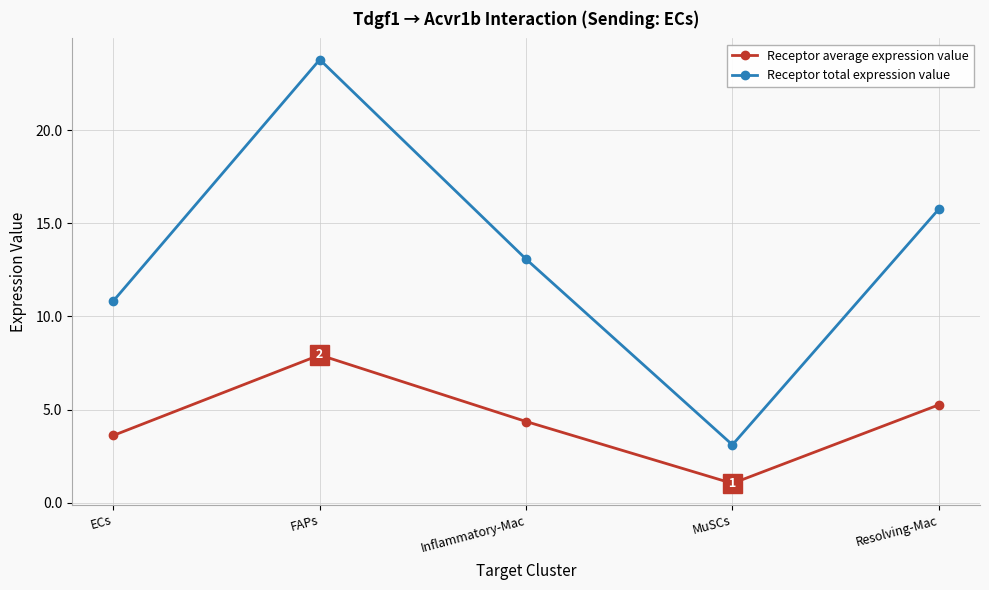

How many interior local valleys does the Receptor average expression value series have?

1